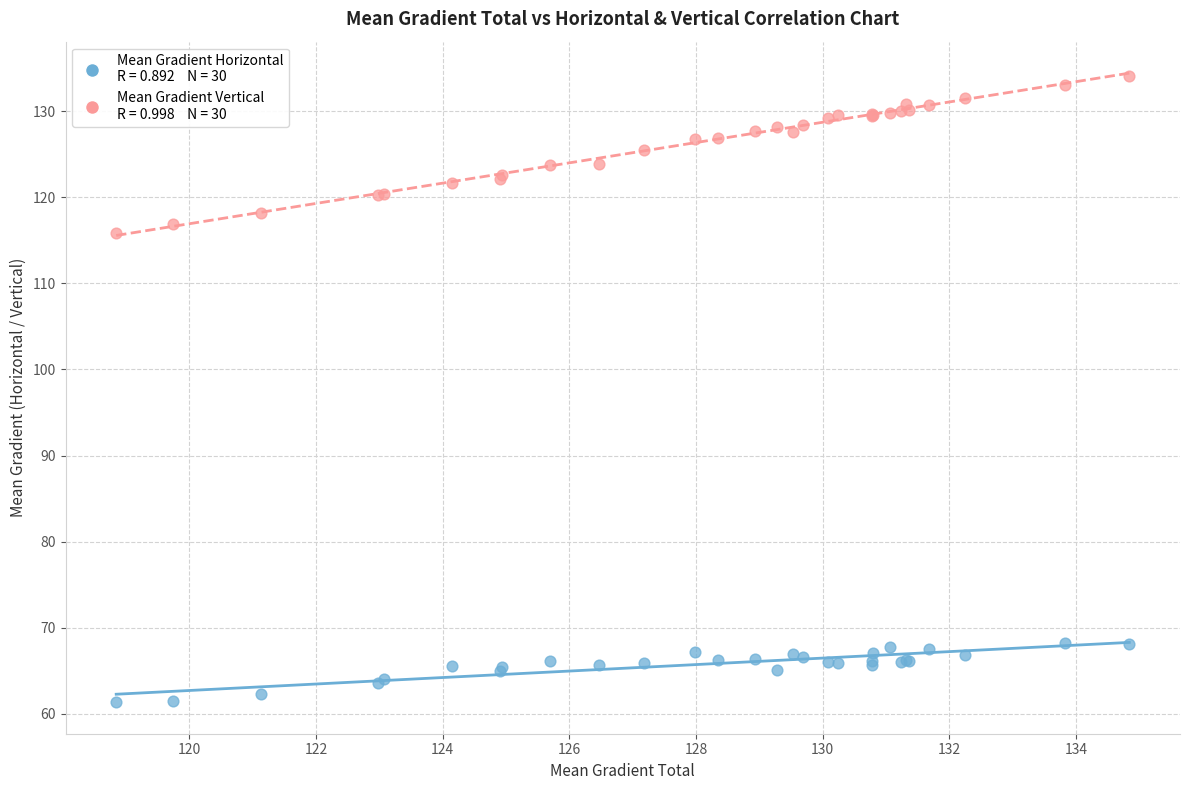

Across all series, what Y value is closest to 97?

115.8